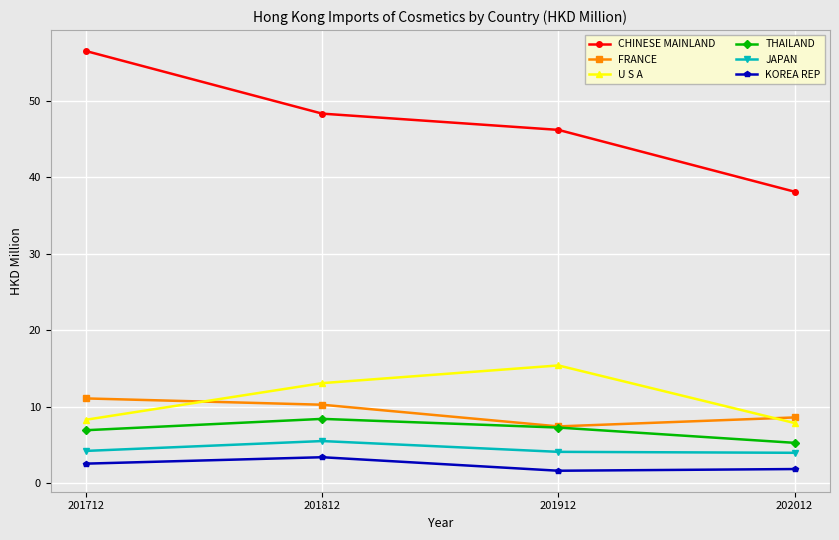

What is the total value across all series at 202012?

65.6